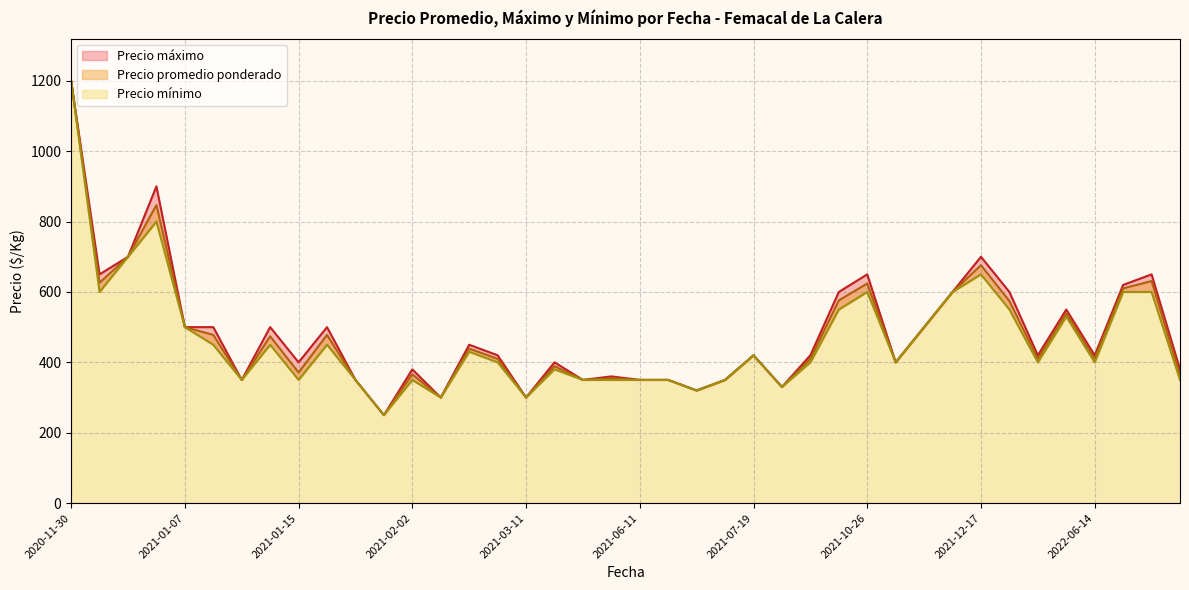

At which label does Precio mínimo reach its peak?

2020-11-30